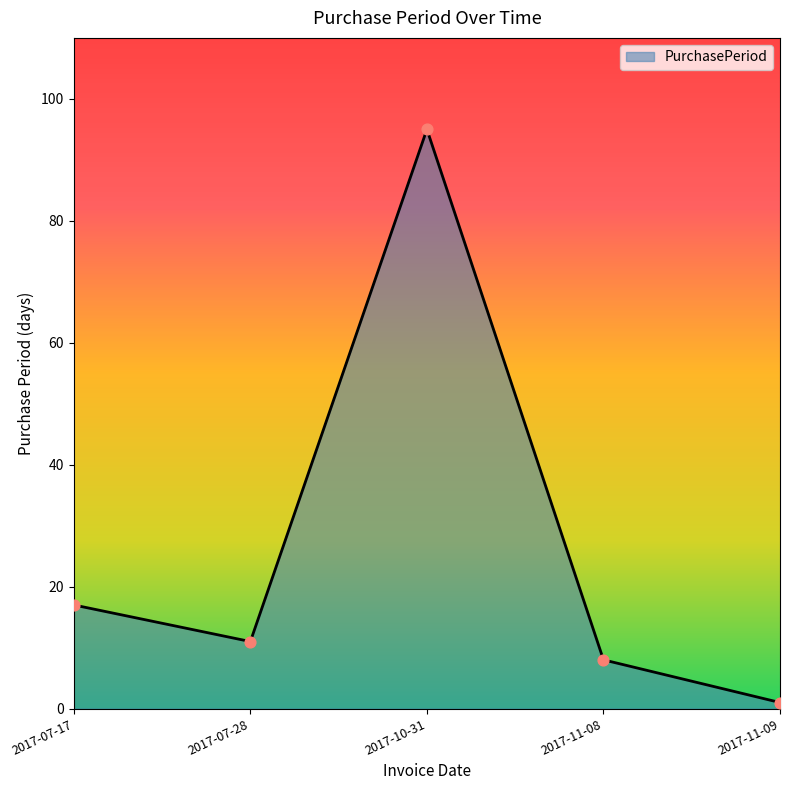

Which has a higher value, 2017-11-08 or 2017-07-17?

2017-07-17